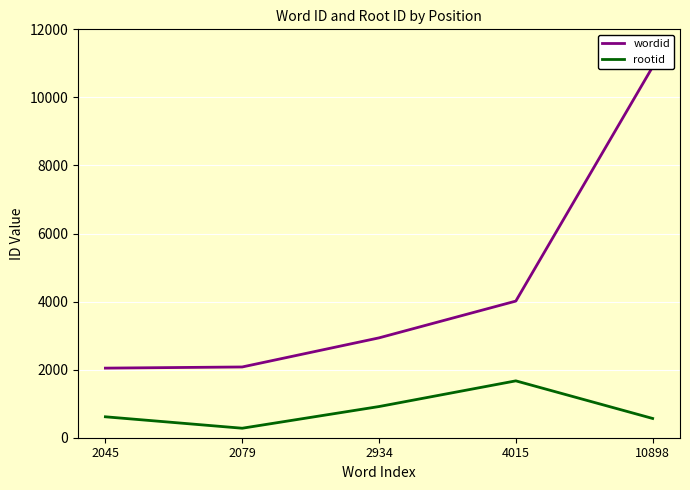

Which category has the lowest value in the wordid series?

2045